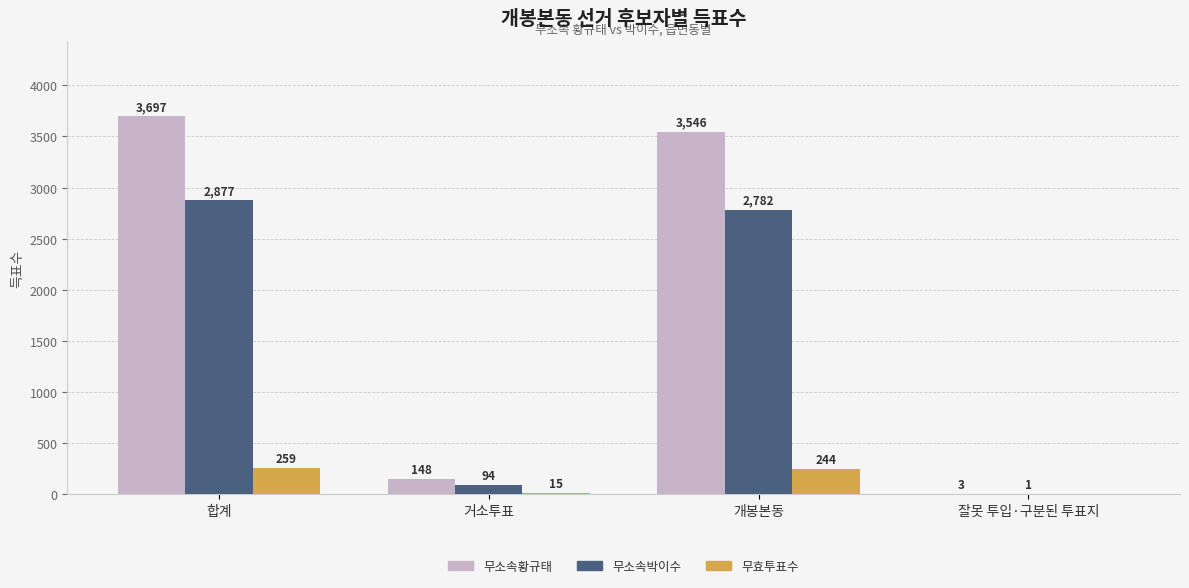

What is the sum of all 무소속박이수 values?

5754